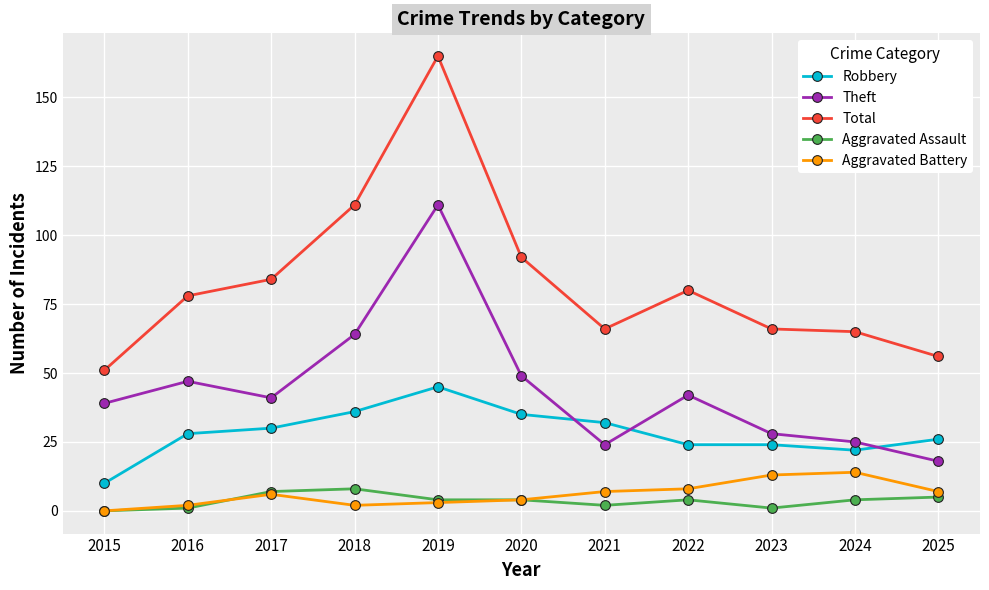

What is the approximate value of Robbery at 2020?

35